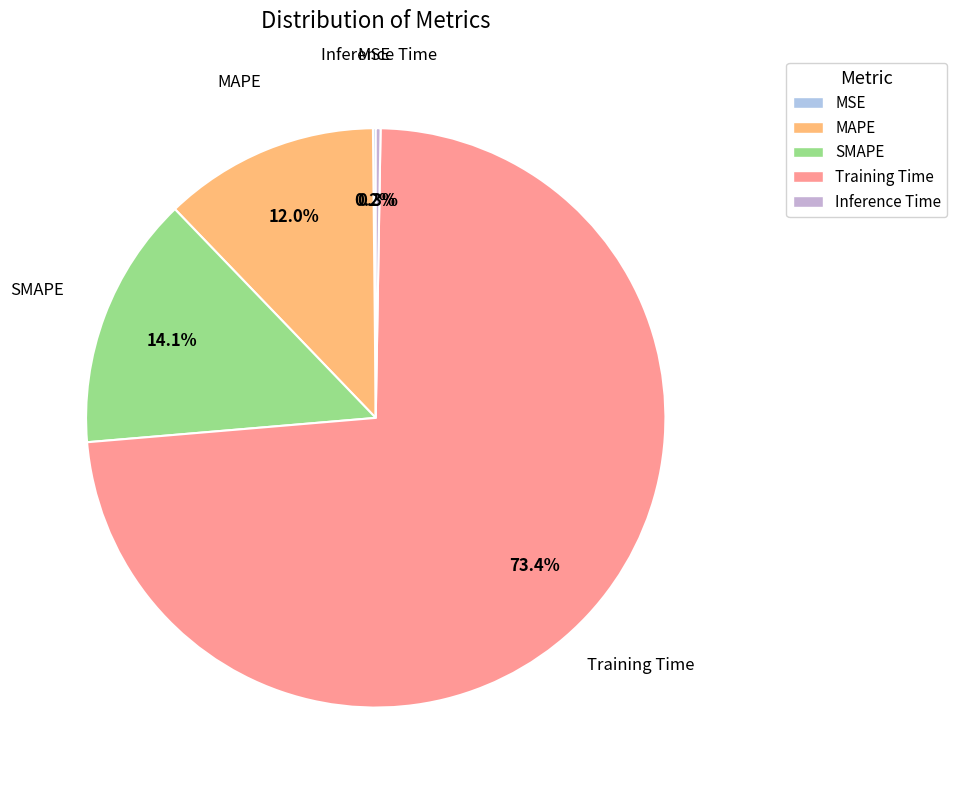

Do Training Time and SMAPE together represent more than half of the pie?

Yes